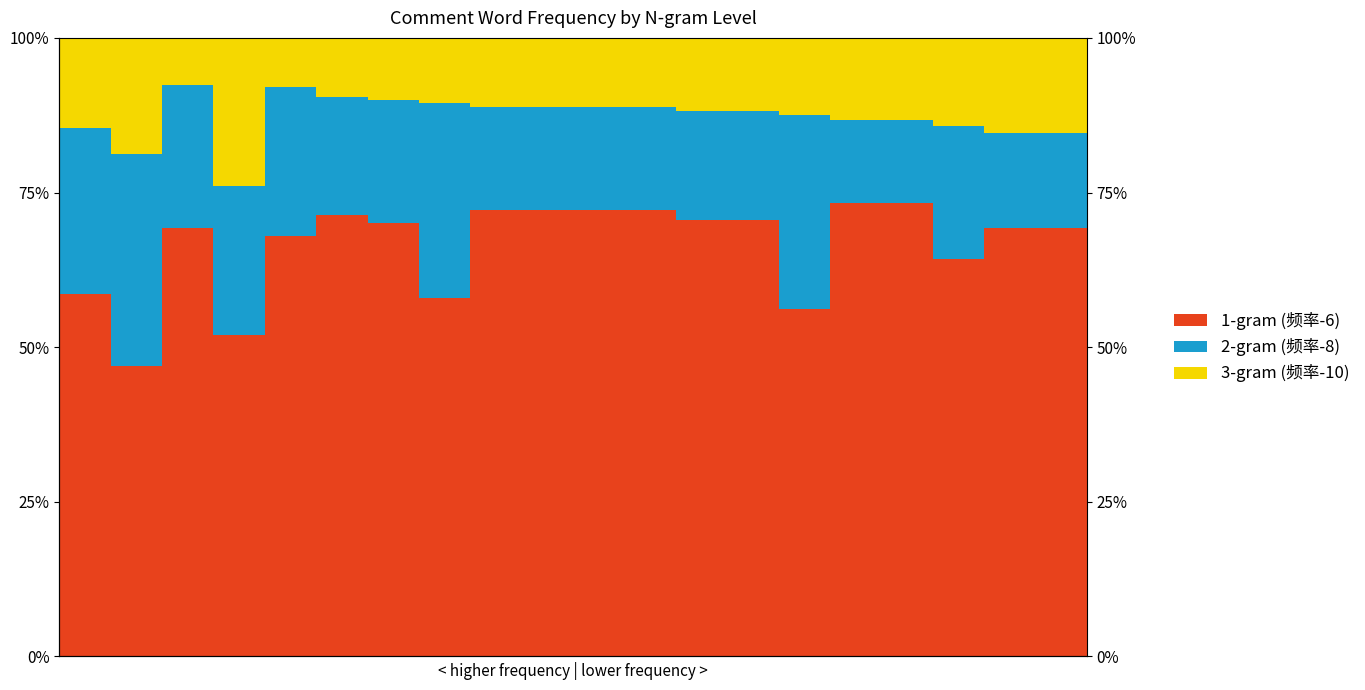

List the labels in order of 频率-8 value, largest first.

1, 7, 14, 0, 3, 4, 2, 17, 6, 5, 12, 13, 8, 9, 10, 11, 18, 19, 15, 16